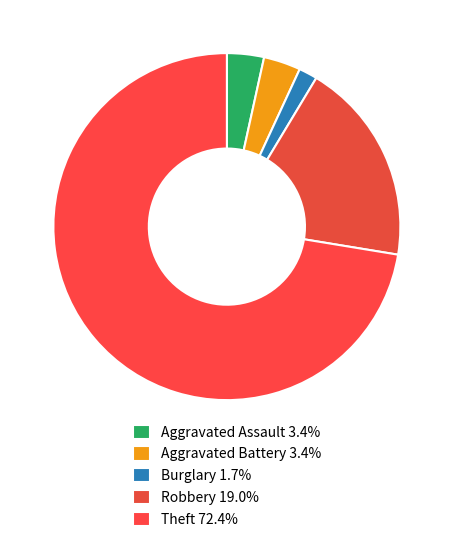

Count the number of slices in the pie.

5